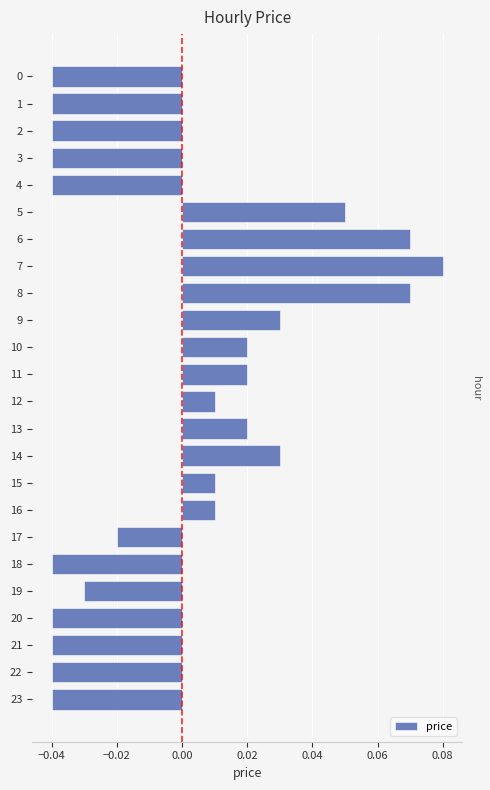

The chart shows a value of -0.1 at 18. True or false?

False